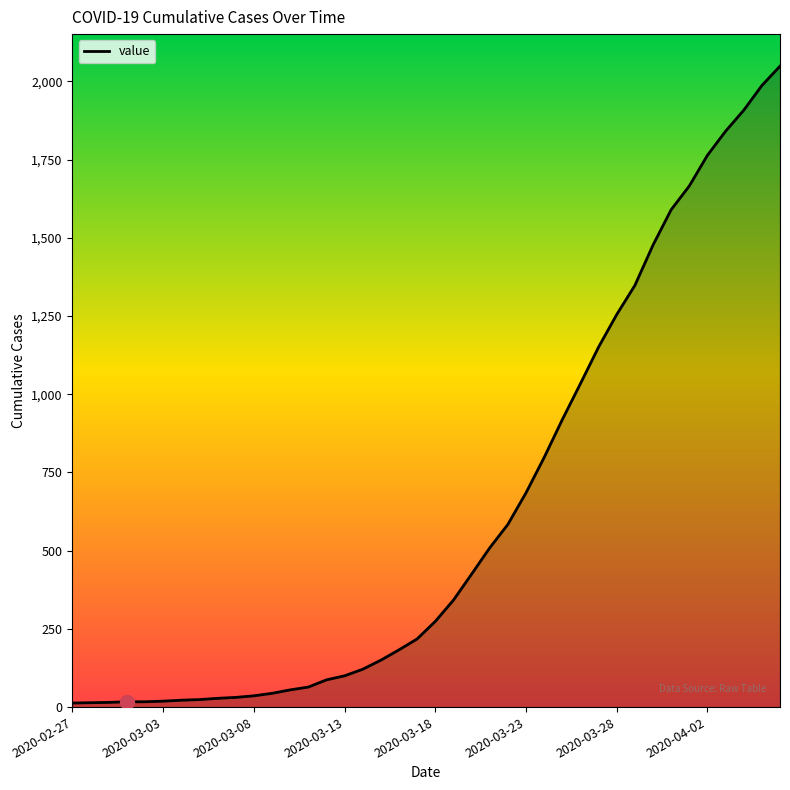

What is the difference between the maximum and minimum values?

2036